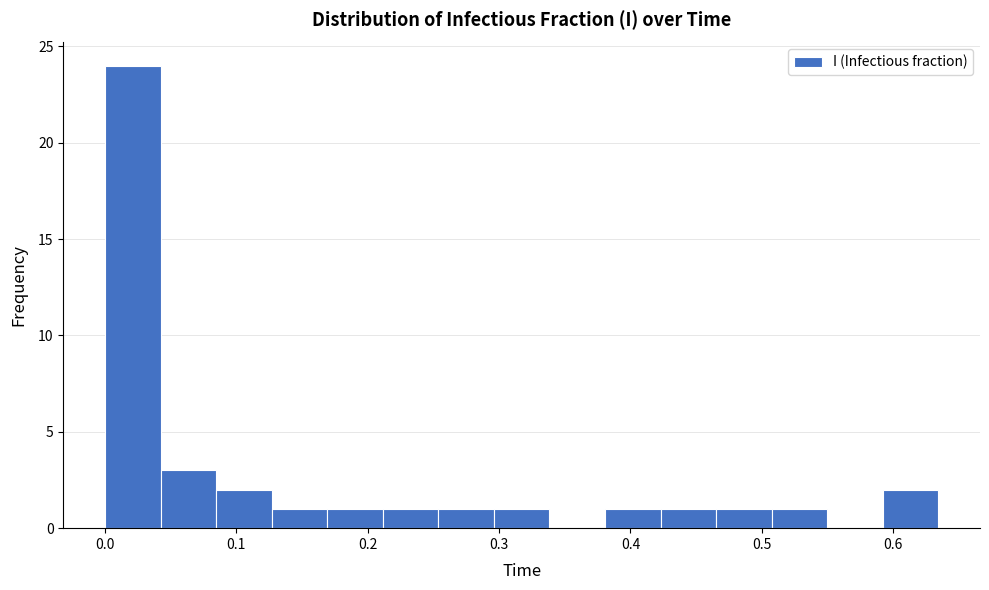

What is the height of the bar covering 0.59 to 0.63 on the x-axis? Neither the bar edges nor the heights are printed on the chart, so give them approximately, as read against the axes.

2